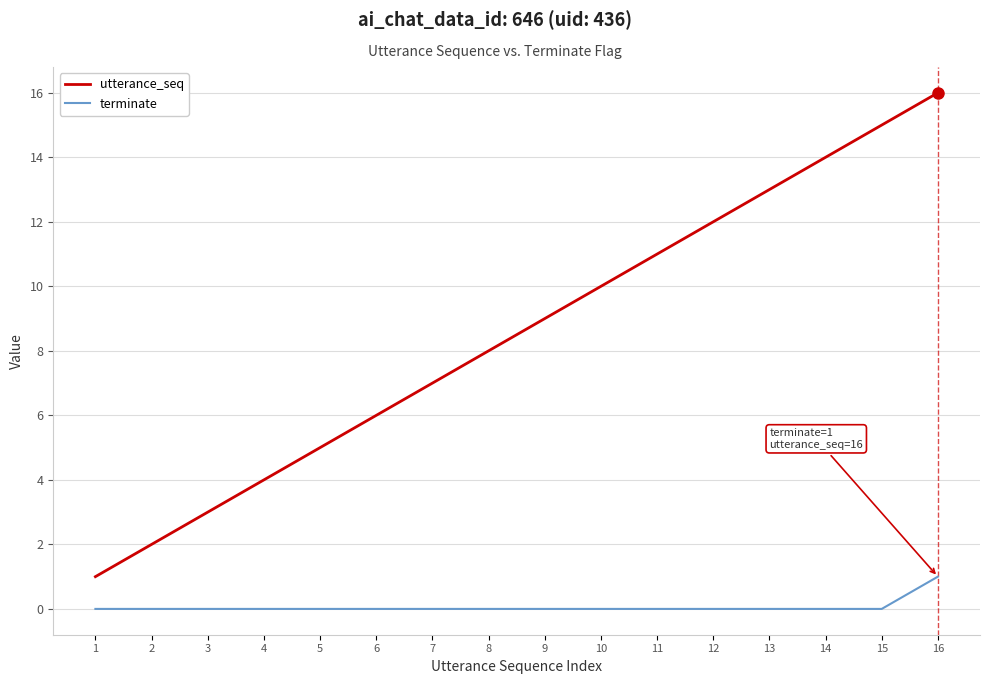

Rank the series at 5 from highest to lowest value.

utterance_seq, terminate